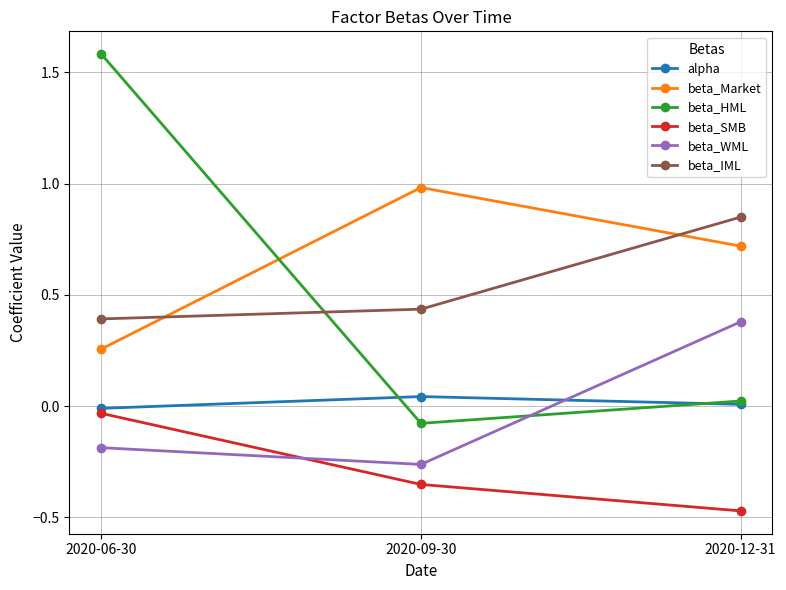

Which label corresponds to the largest value in the chart?

2020-06-30